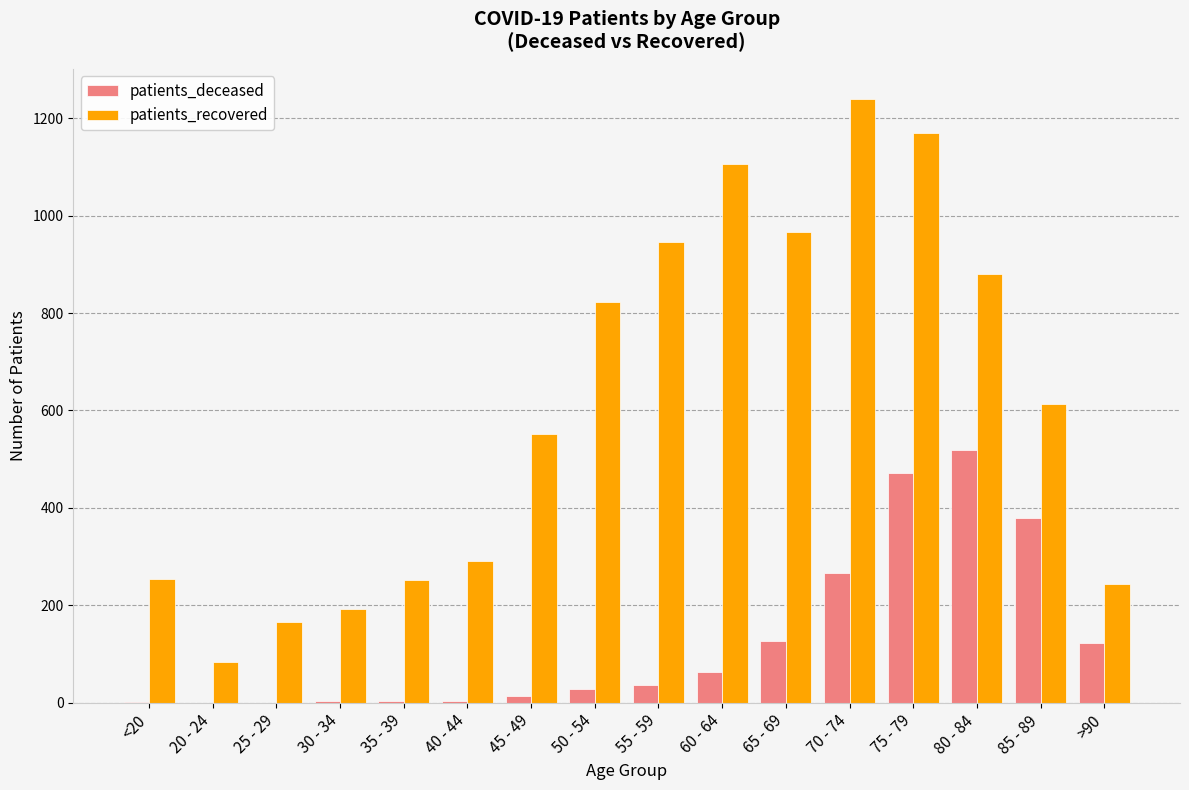

Which series has the largest total across all categories?

patients_recovered